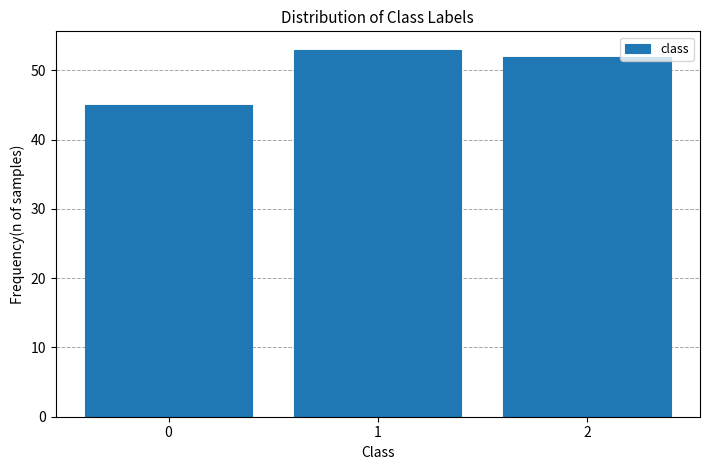

Reading left to right, list all the values displayed in this chart.

0=45	1=53	2=52